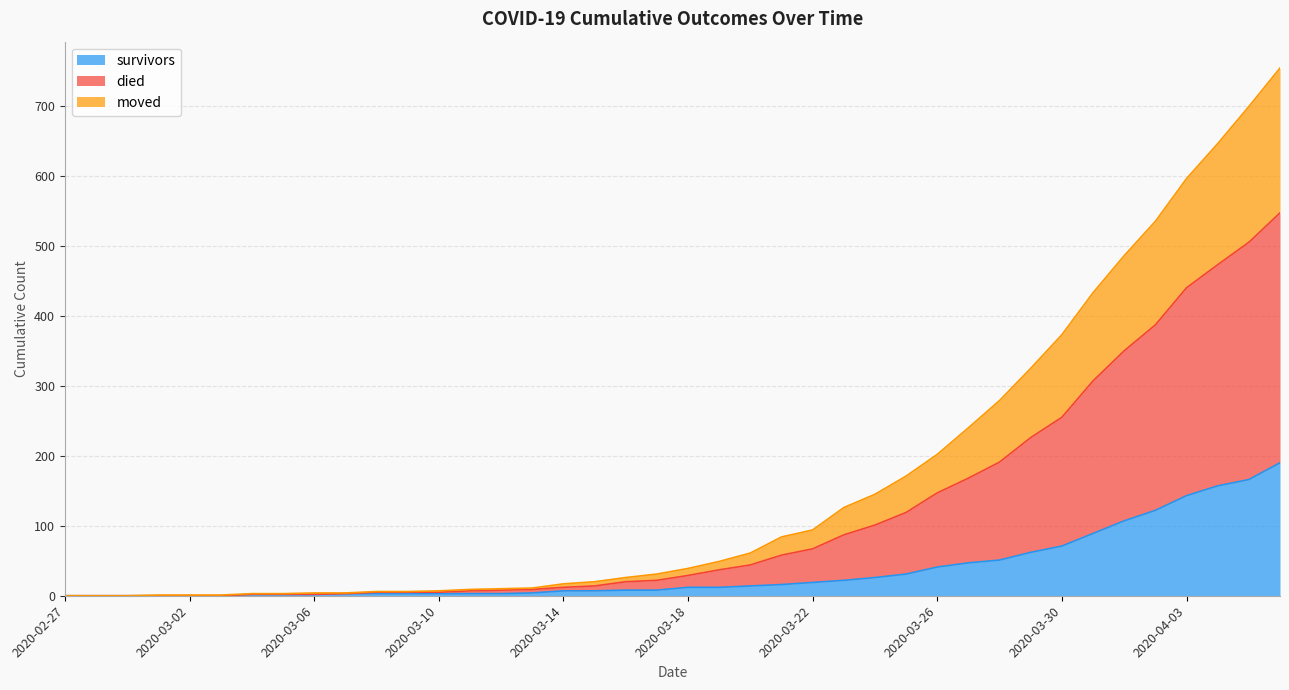

True or false: survivors has a value of 19 at 2020-03-22.

True